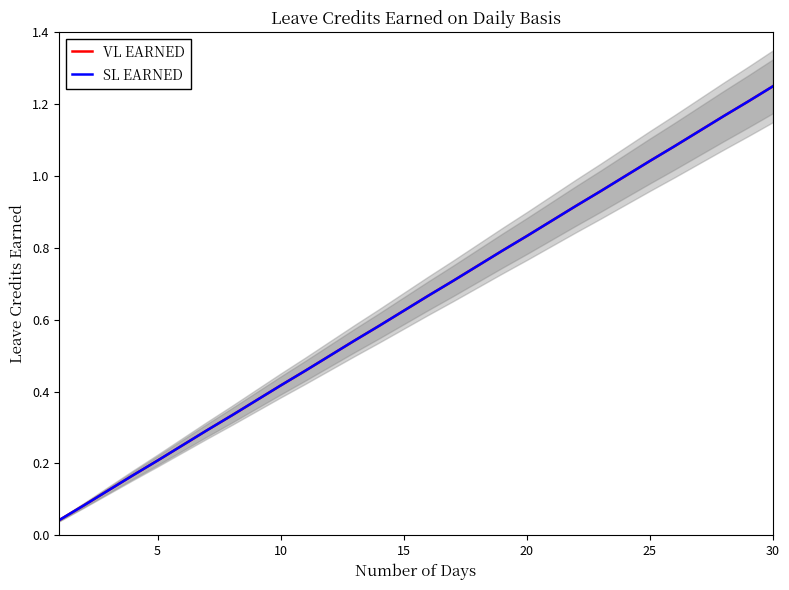

List the series in order of their peak value, highest first.

VL EARNED, SL EARNED